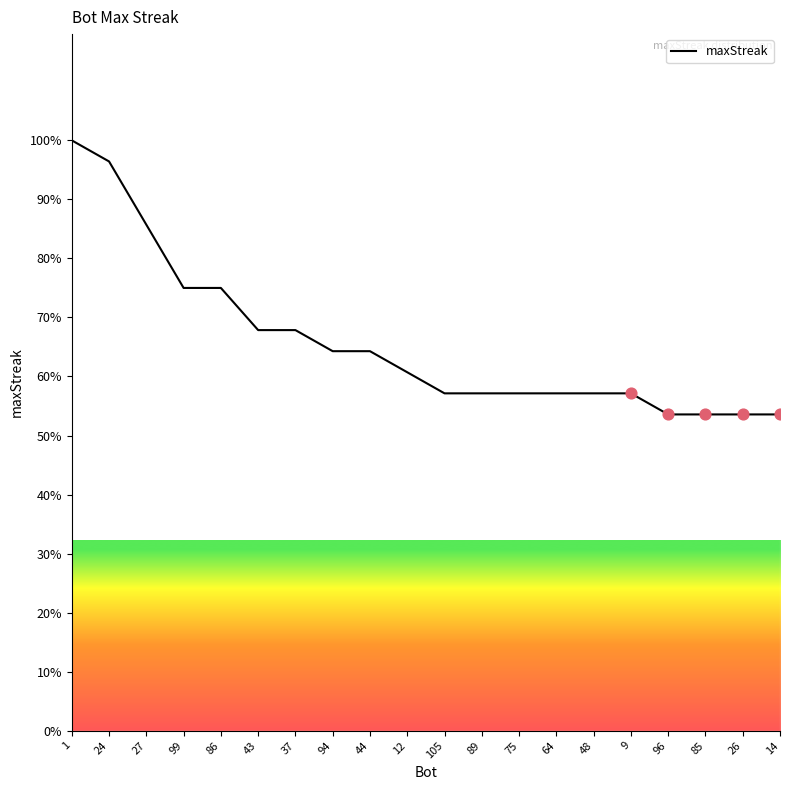

What is the ratio of the value at 96 to the value at 9?

0.9